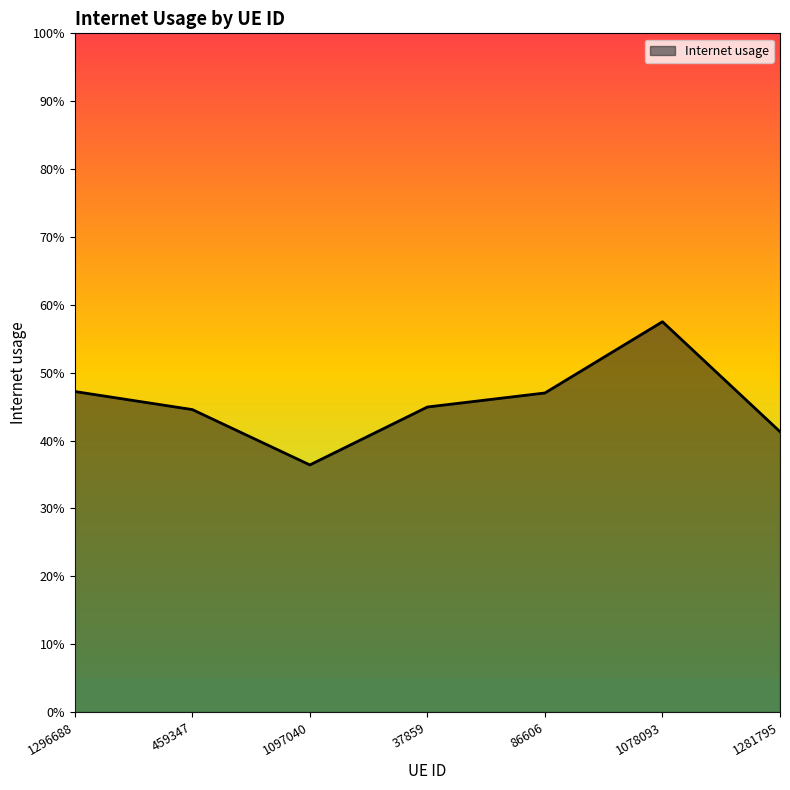

What is the label of the 3rd point from the right?

86606